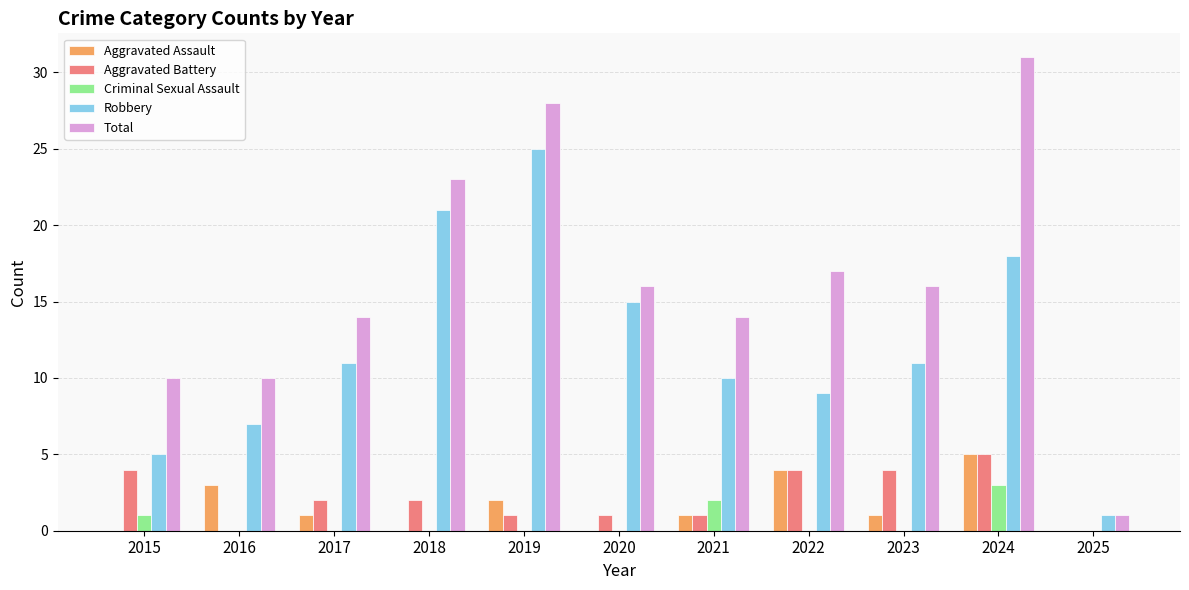

Is it true that Total equals 28 at 2019?

True